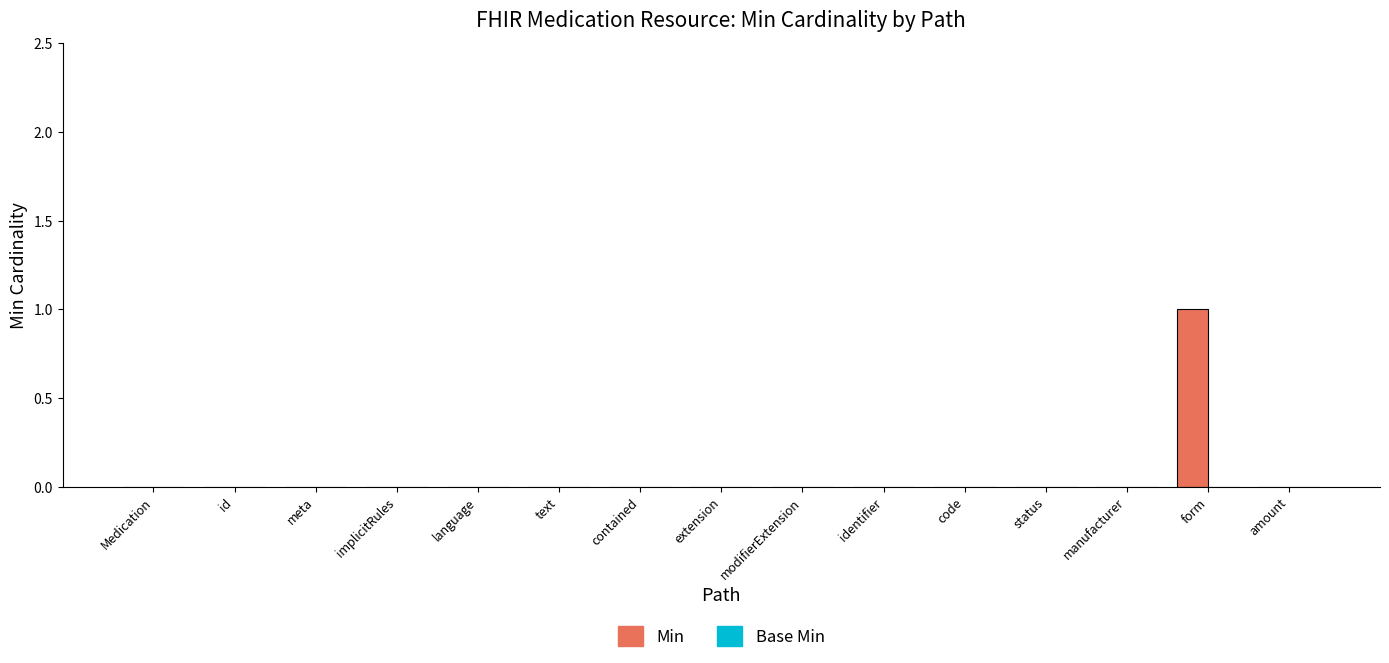

What is the greatest value displayed?

1